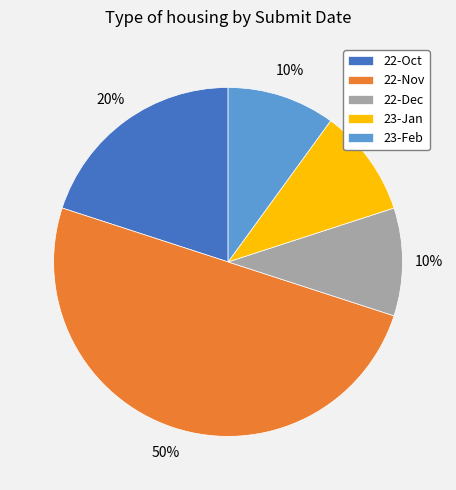

Combined, do 23-Feb and 22-Nov account for over 50%?

Yes